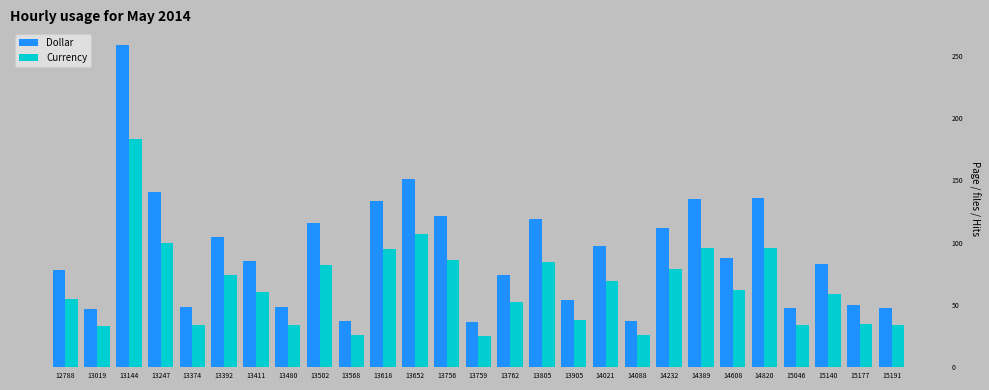

Which category has the highest value in the Currency series?

13144